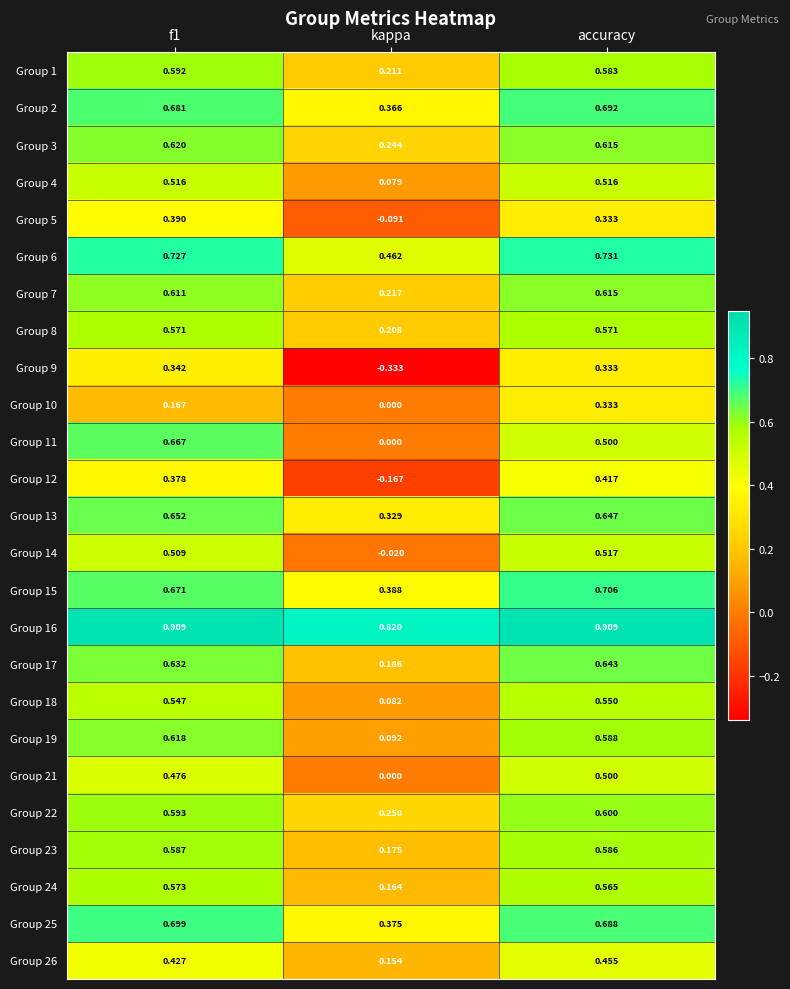

Where is Group 19 nearest to the value 0?

kappa